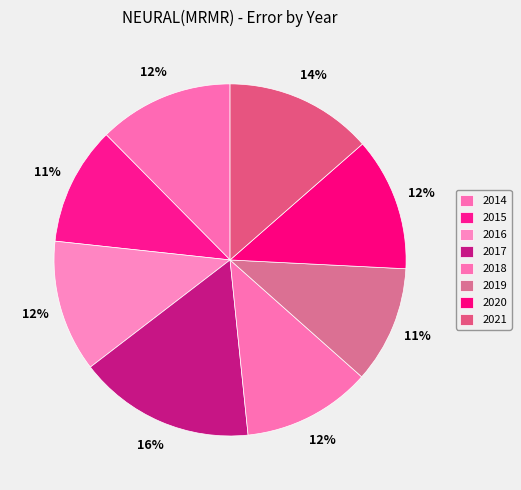

How many slices are in this pie chart?

8